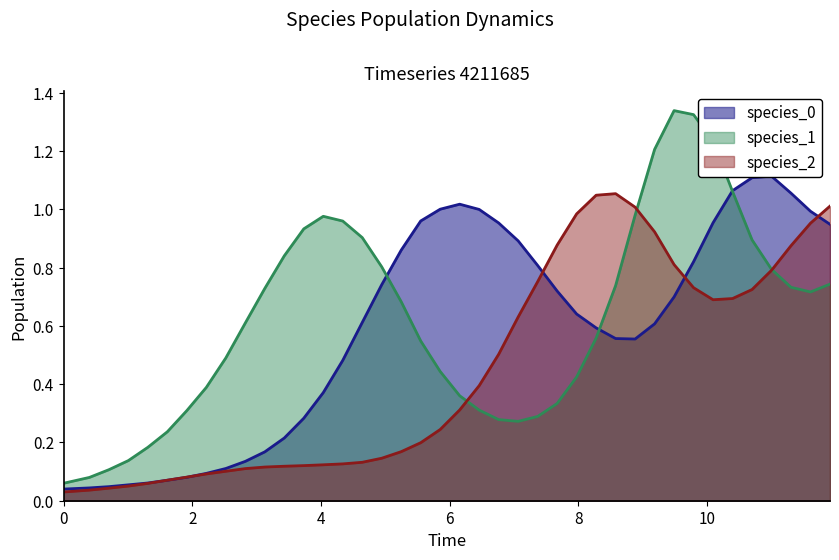

In species_2, how many points are lower than both neighbors (excluding endpoints)?

1